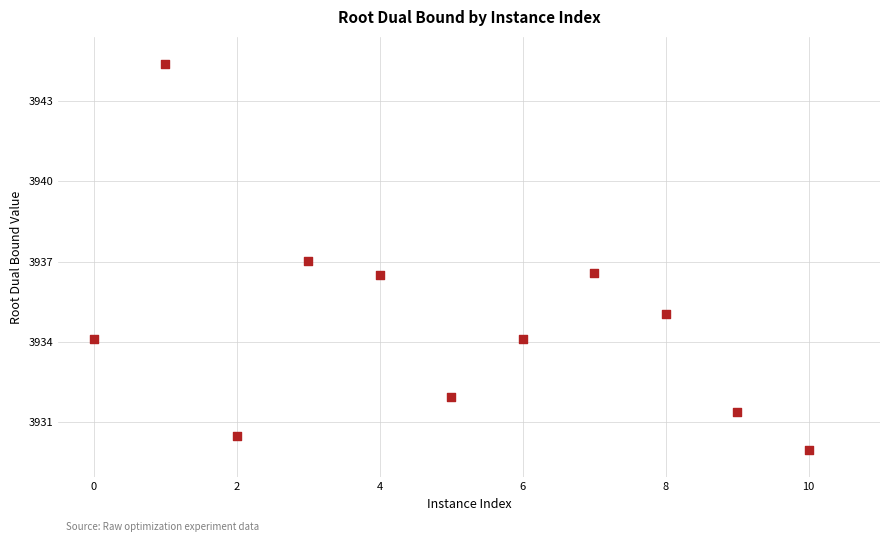

What is the range of X values (max minus min)?

10.0